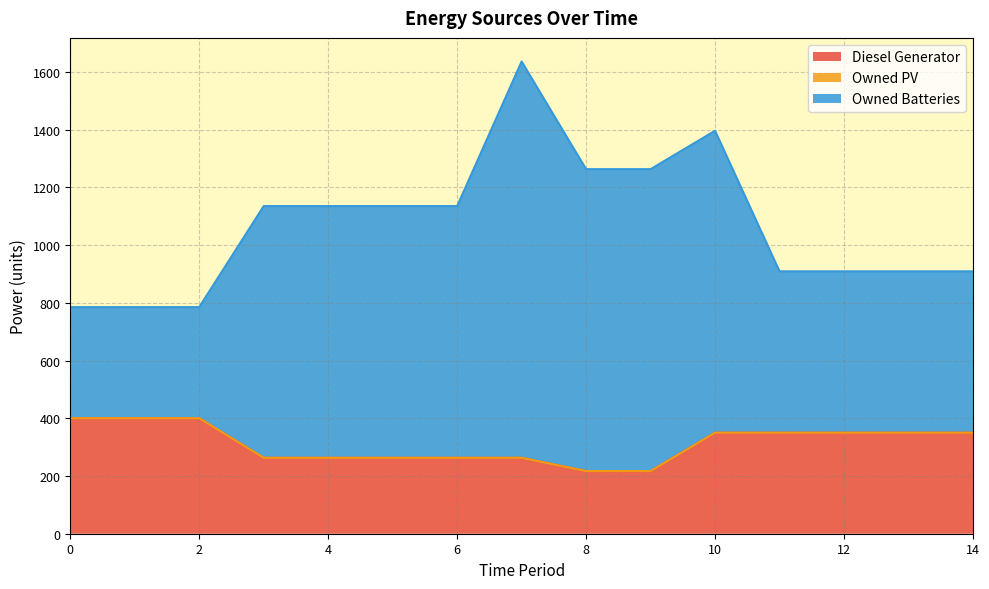

How many categories are shown in the chart?

15